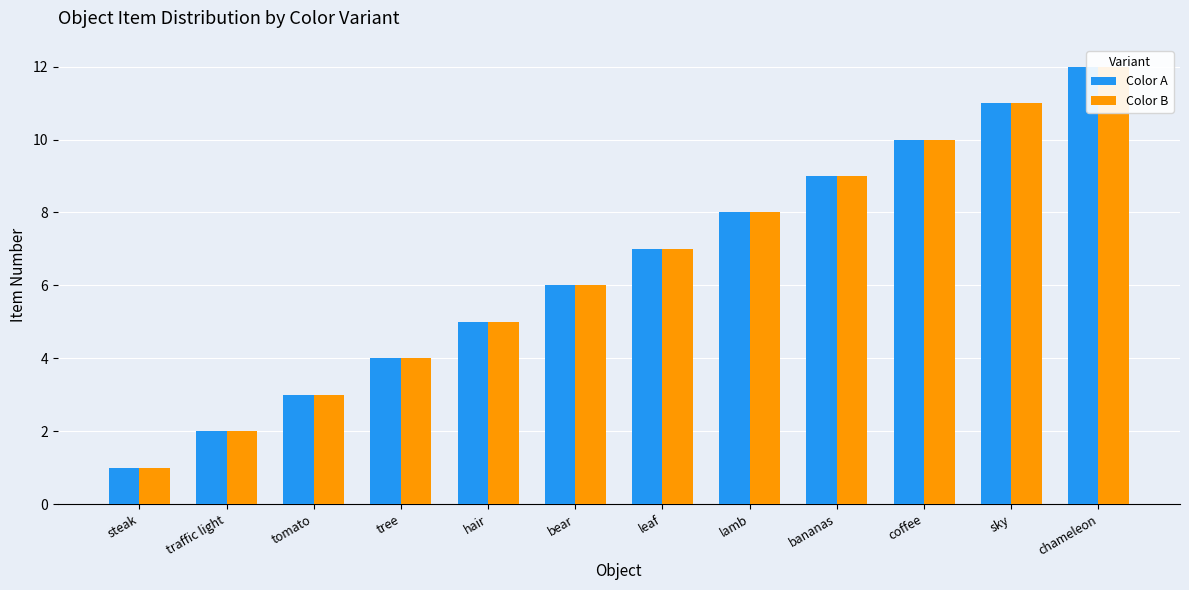

Which series has the largest range (max minus min)?

Color A